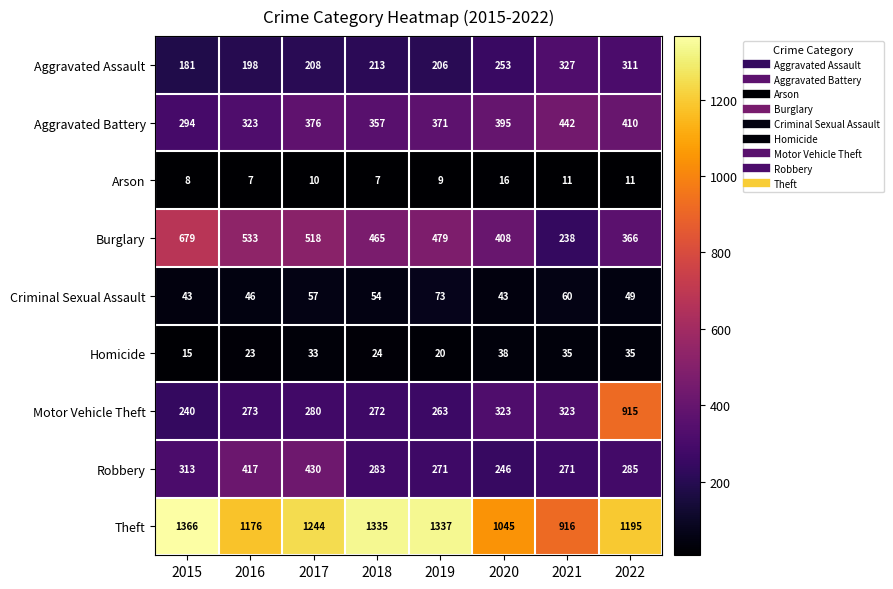

Read the Criminal Sexual Assault value at 2022.

49